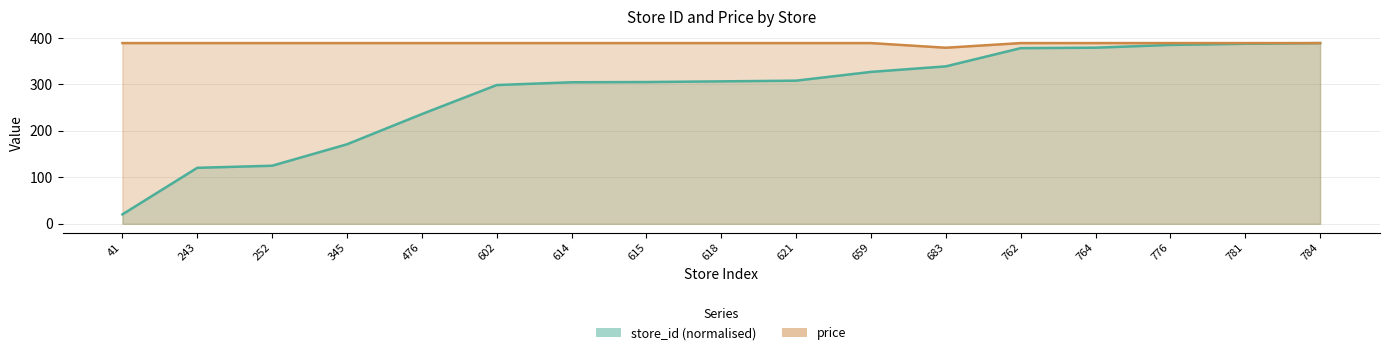

Count the price values in the range 389 to 390.

16